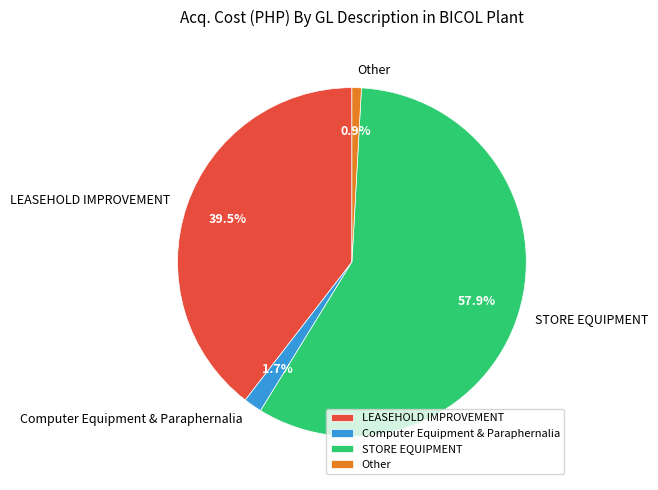

Which has a higher value, LEASEHOLD IMPROVEMENT or Other?

LEASEHOLD IMPROVEMENT